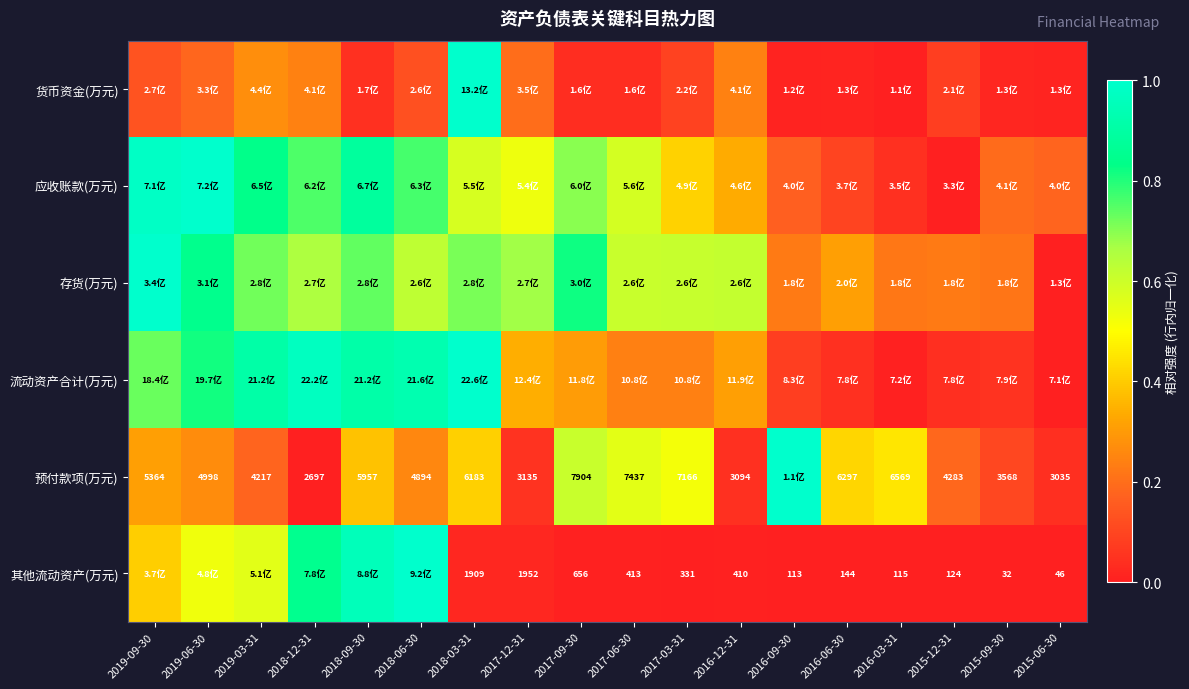

Which has a higher value, 2016-09-30 or 2016-12-31?

2016-12-31